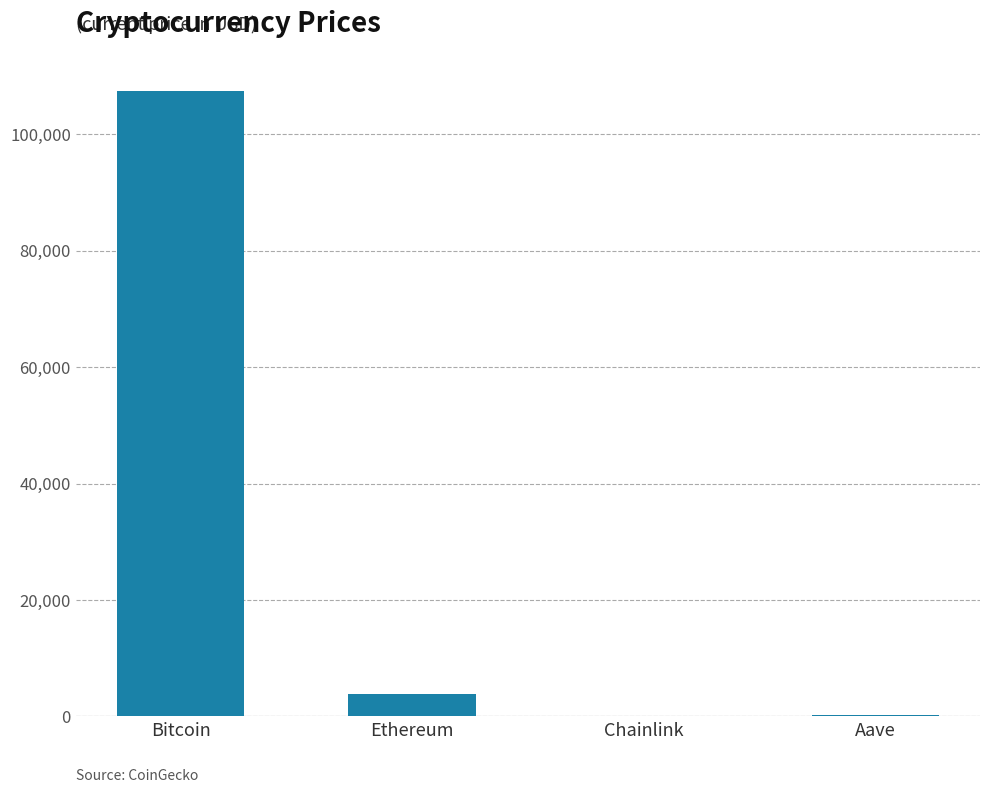

What is the sum of the values at Ethereum and Chainlink?

3893.2